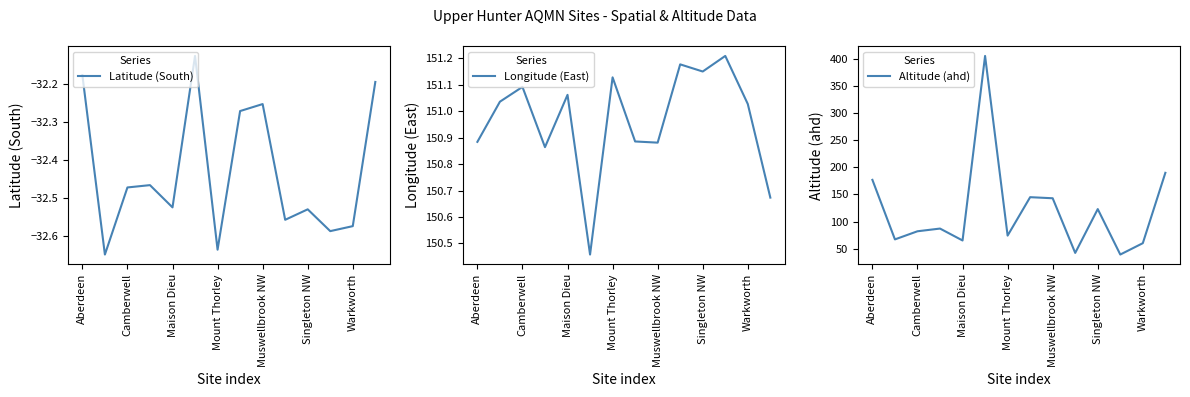

Reading right to left, transcribe all the data shown in this chart.

Latitude (South): -32.2	-32.6	-32.6	-32.5	-32.6	-32.3	-32.3	-32.6	-32.1	-32.5	-32.5	-32.5	-32.6	-32.2
Longitude (East): 150.7	151.0	151.2	151.2	151.2	150.9	150.9	151.1	150.5	151.1	150.9	151.1	151.0	150.9
Altitude (ahd): 190.0	60.0	39.0	123.0	42.0	143.0	145.0	74.0	406.0	65.0	87.0	82.0	67.0	177.0